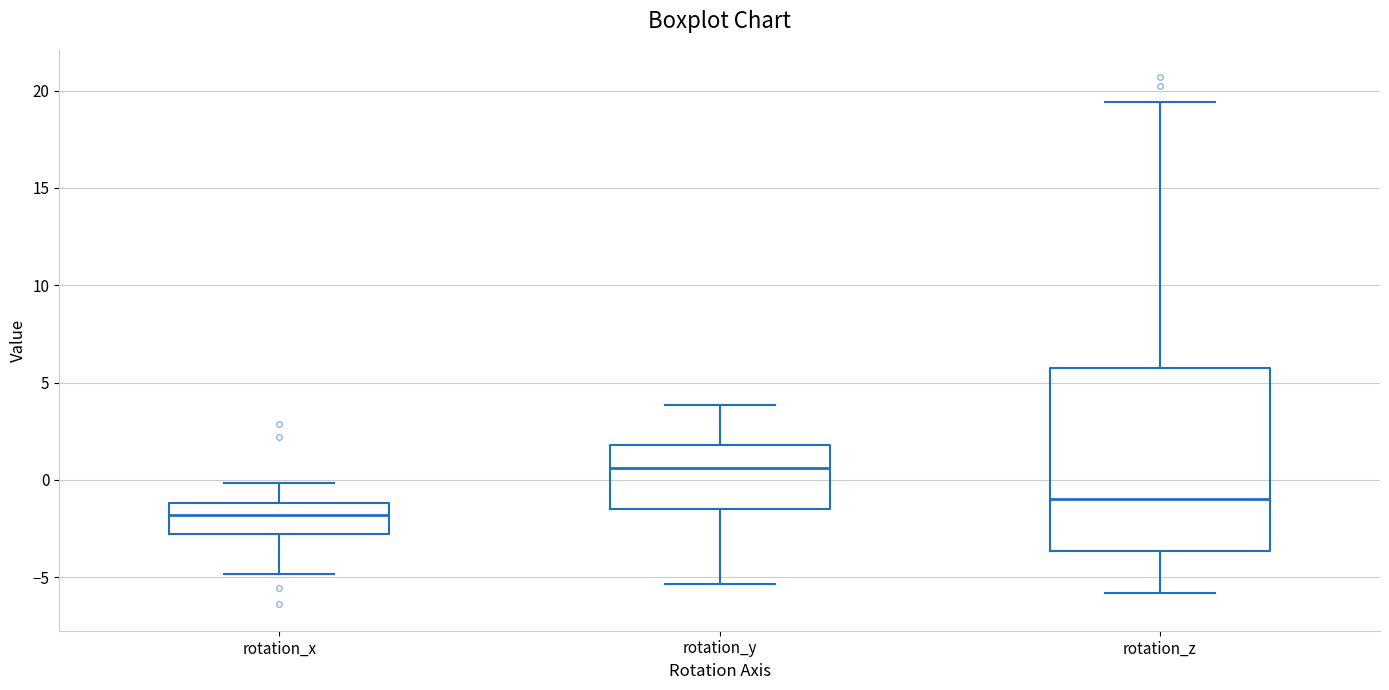

Which box is the tallest, from its lower edge to its upper edge?

rotation_z